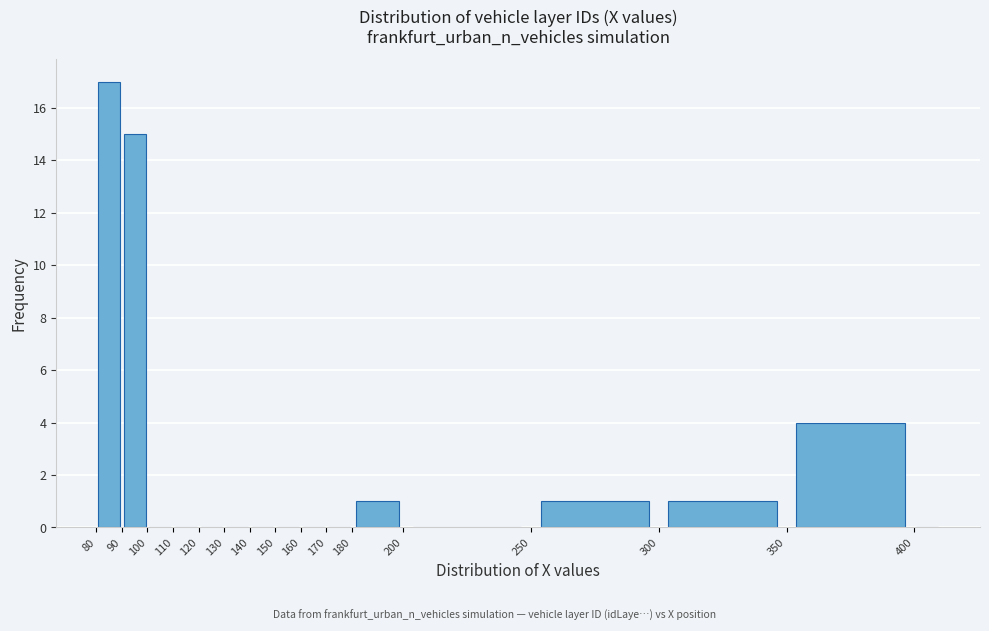

Reading left to right, transcribe this chart: for each bar, give the range it covers on the x-axis and its height. The values are not printed on the chart, so give them approximately, as read against the axis.

80 to 90: 17
90 to 100: 15
100 to 110: 0
110 to 120: 0
120 to 130: 0
130 to 140: 0
140 to 150: 0
150 to 160: 0
160 to 170: 0
170 to 180: 0
180 to 200: 1
200 to 250: 0
250 to 300: 1
300 to 350: 1
350 to 400: 4
400 to 410: 0